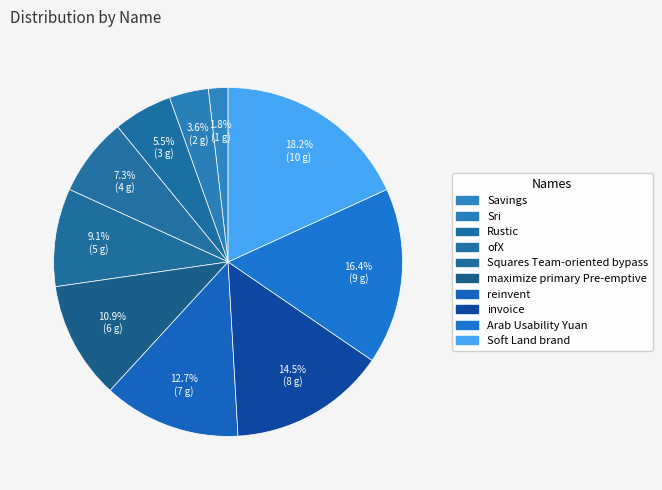

True or false: Arab Usability Yuan accounts for 16% of the total.

True